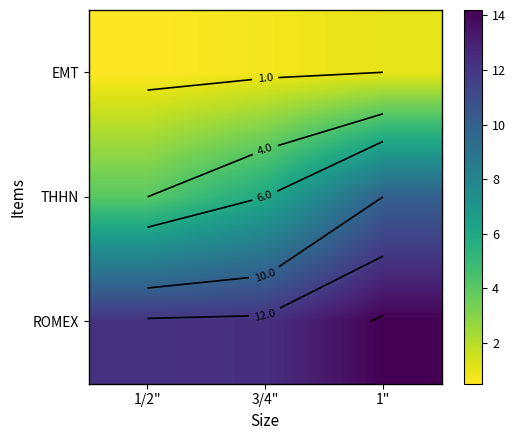

Count the number of categories in the chart.

3